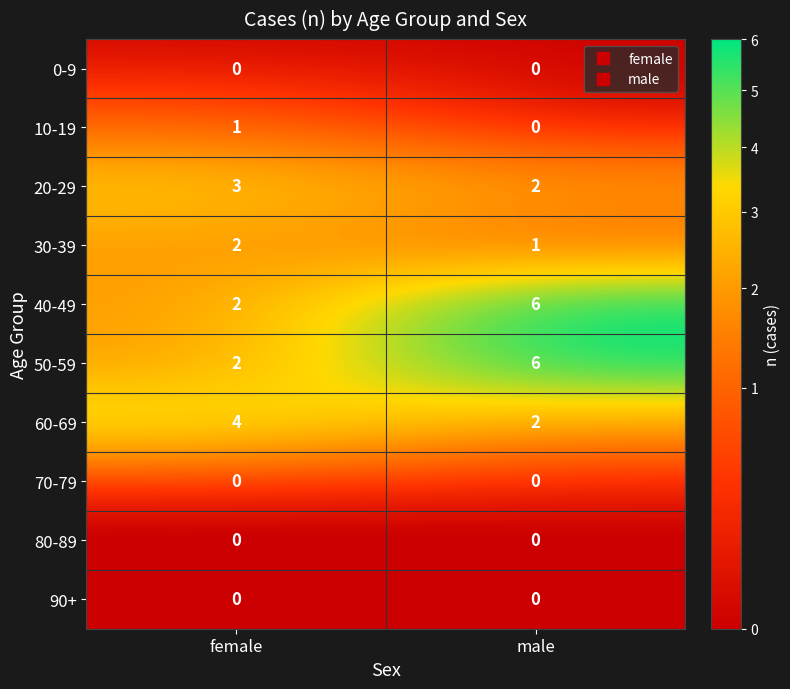

Rank the categories by 40-49 value from highest to lowest.

male, female